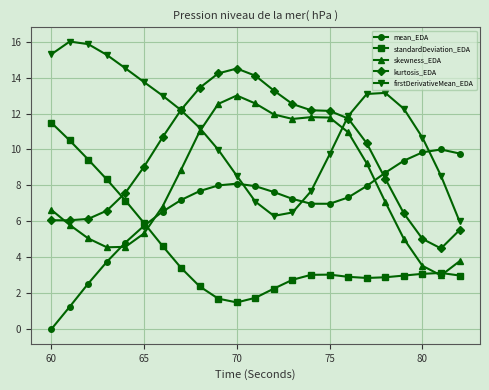

What is the minimum value for kurtosis_EDA?

4.5